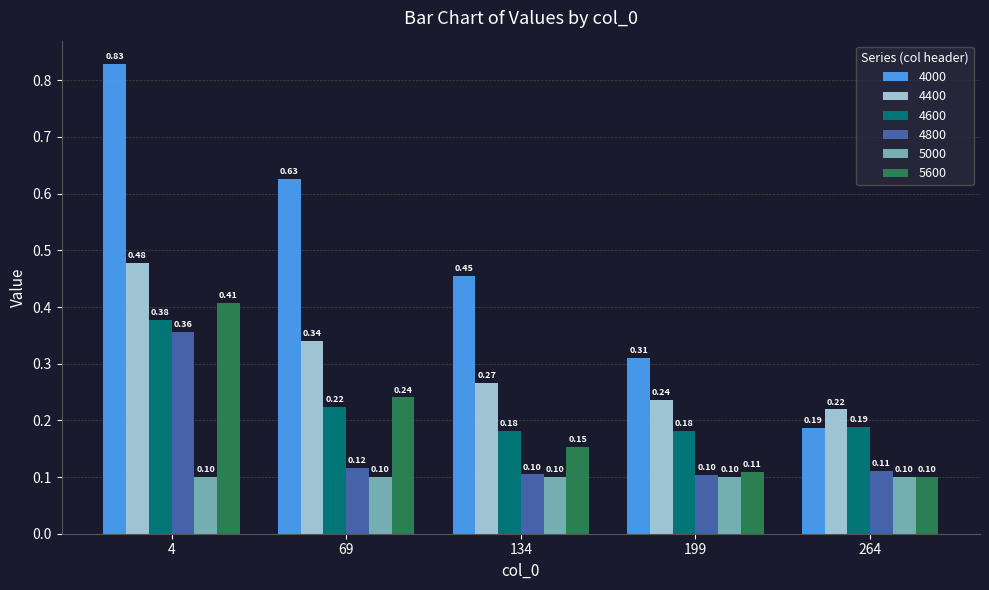

What are all the series names shown in the legend?

4000, 4400, 4600, 4800, 5000, 5600